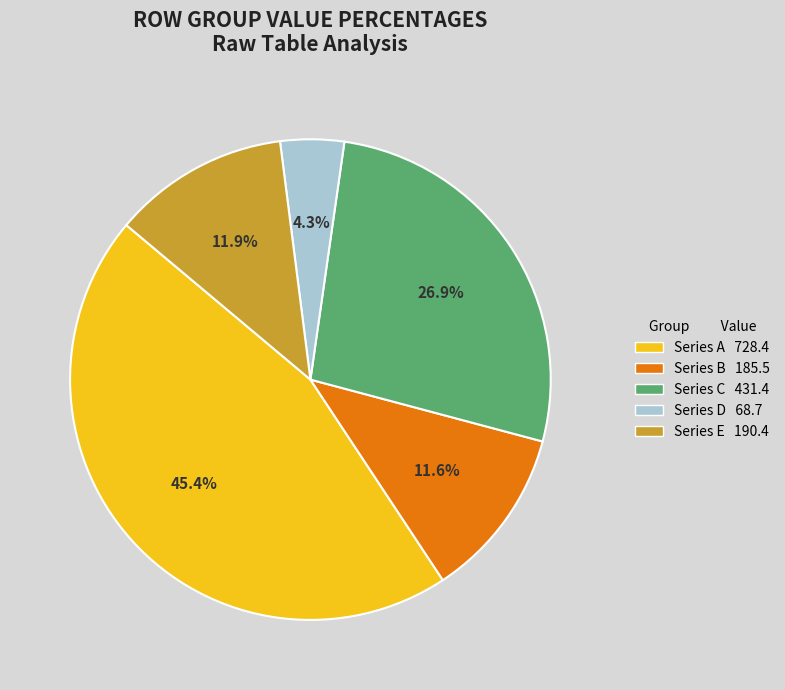

Is there a majority slice in this chart?

No